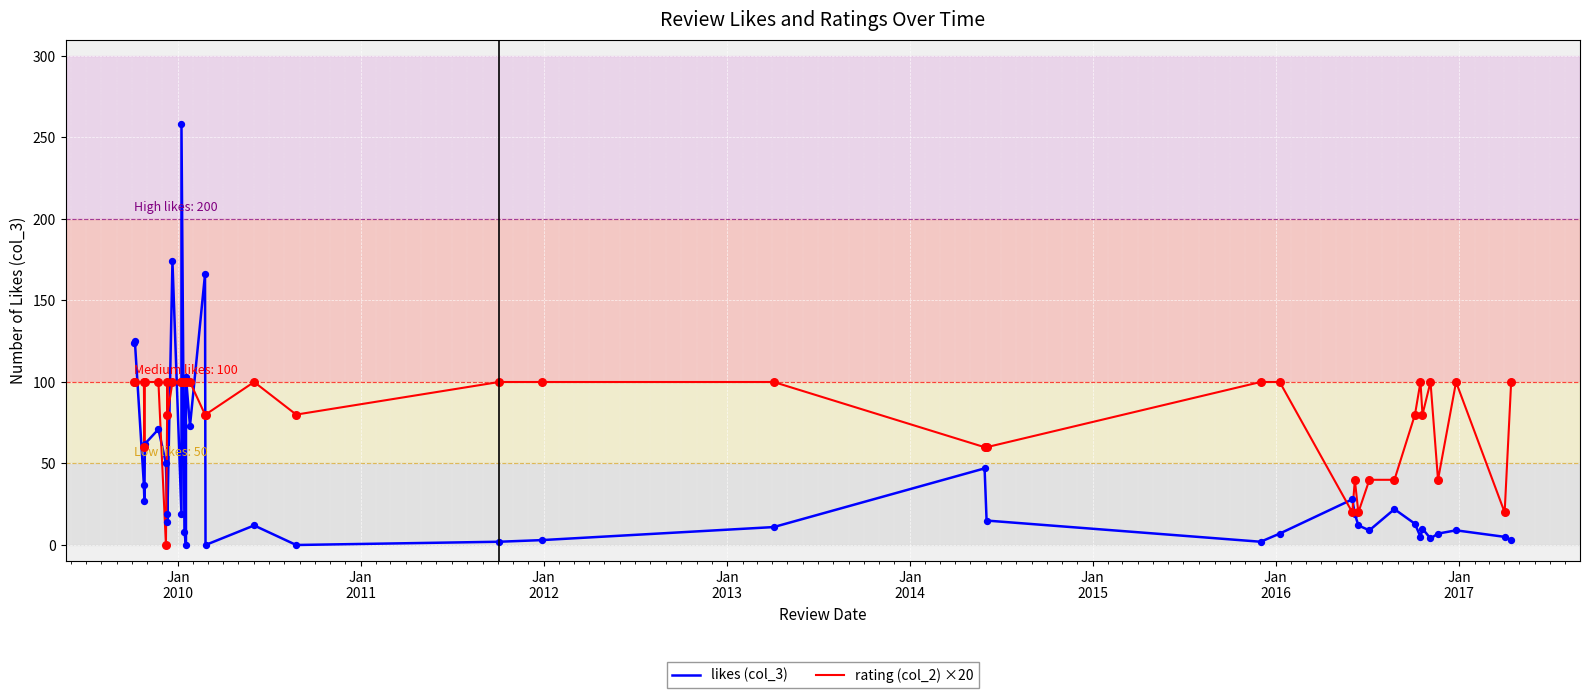

Which series has the widest spread of Y values?

likes (col_3)